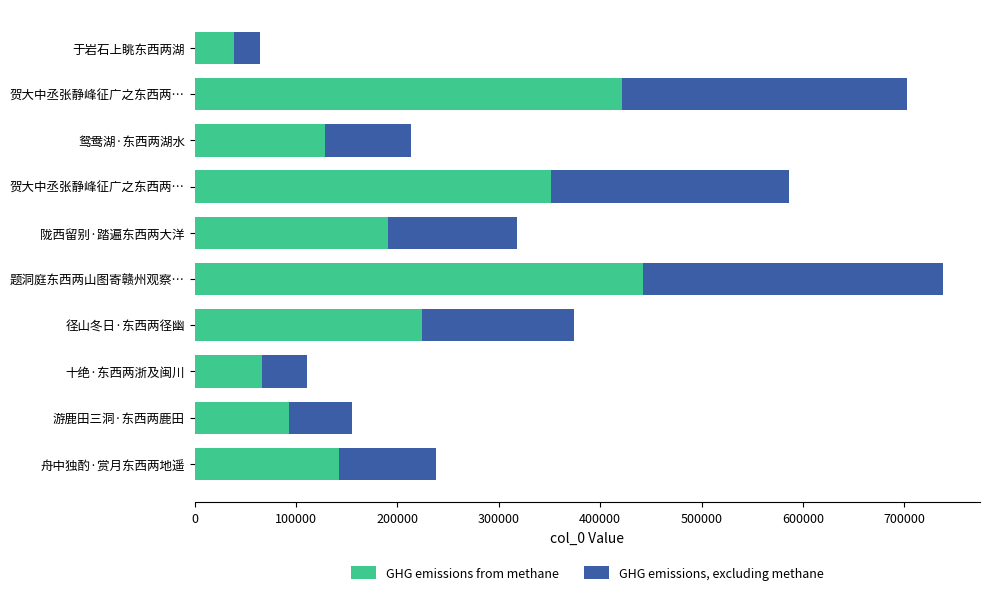

What are all the series names shown in the legend?

GHG emissions from methane, GHG emissions, excluding methane